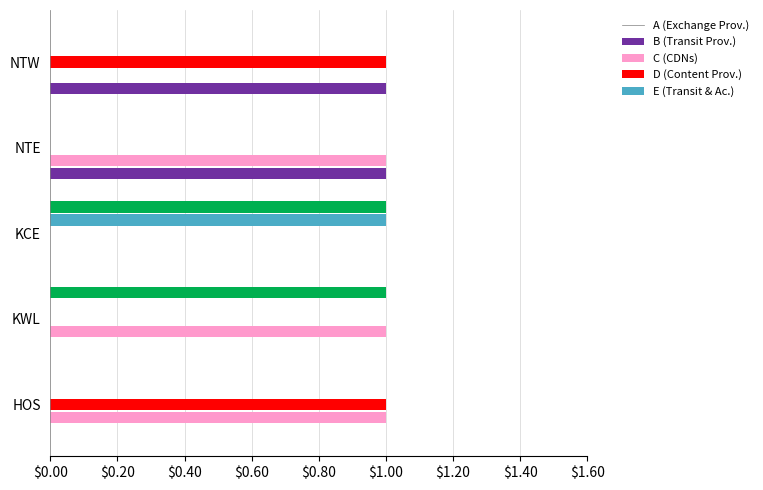

How many data points does each series have?

5